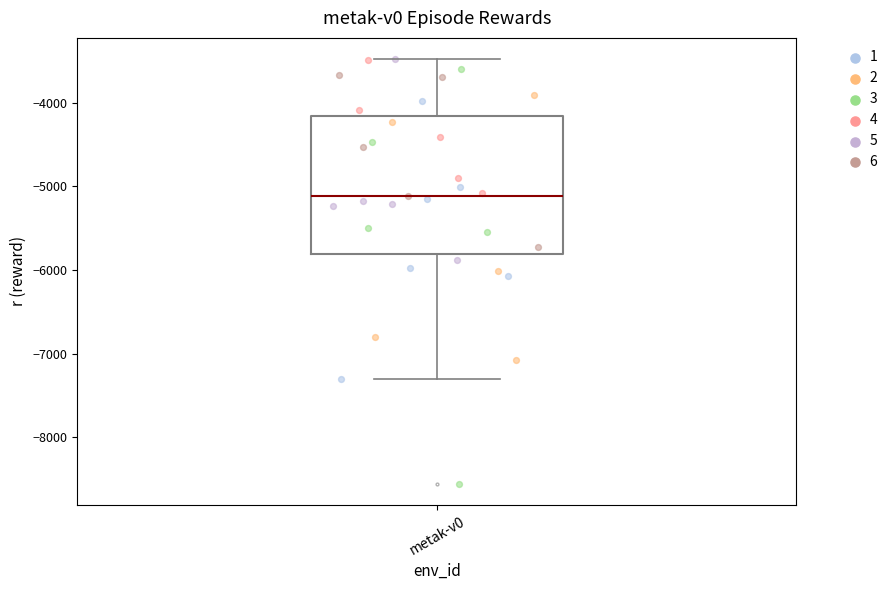

Where is the upper edge of the box for metak-v0 on the y-axis? The values are not printed on the chart, so give them approximately, as read against the axis.

-4200